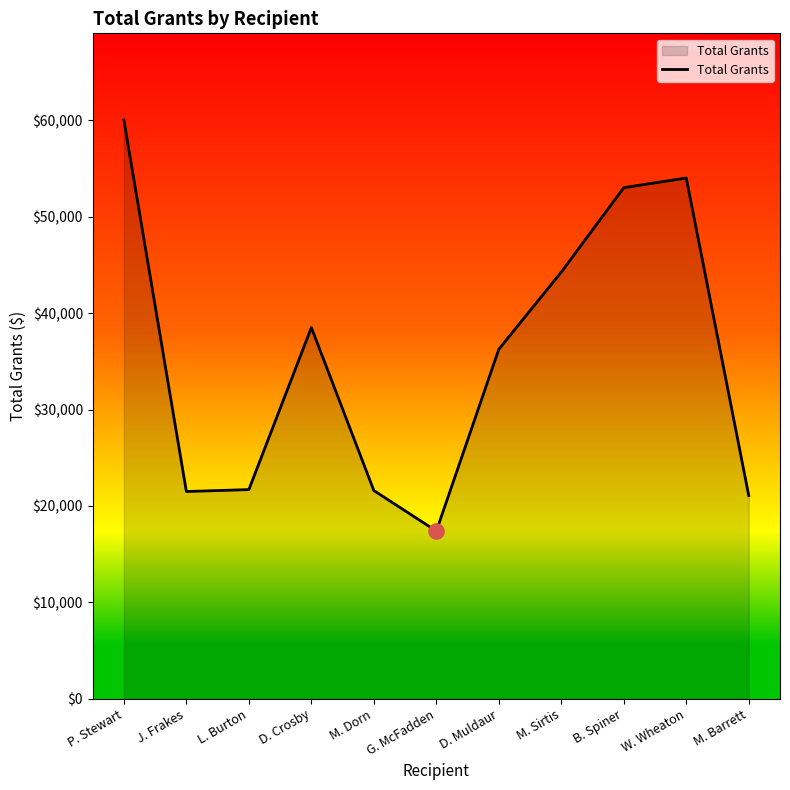

What is the change in value from P. Stewart to D. Muldaur?

-23750